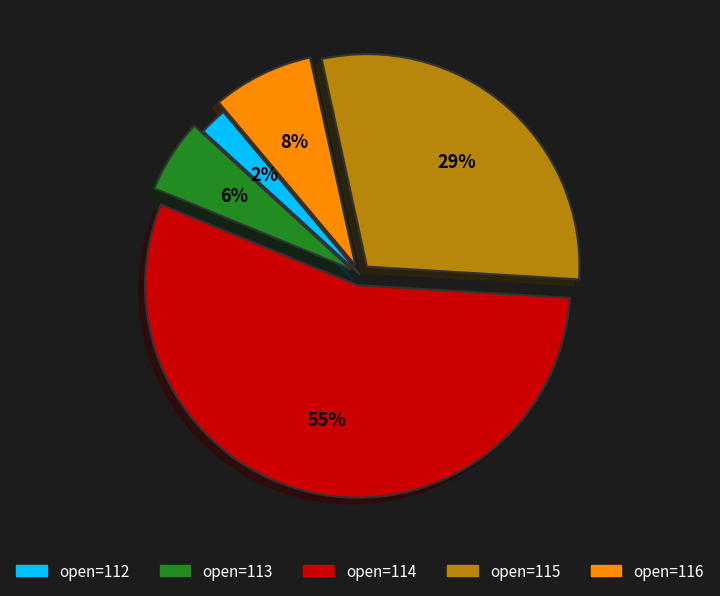

To the nearest percent, what is the difference between the largest and smallest slice percentages?

53%